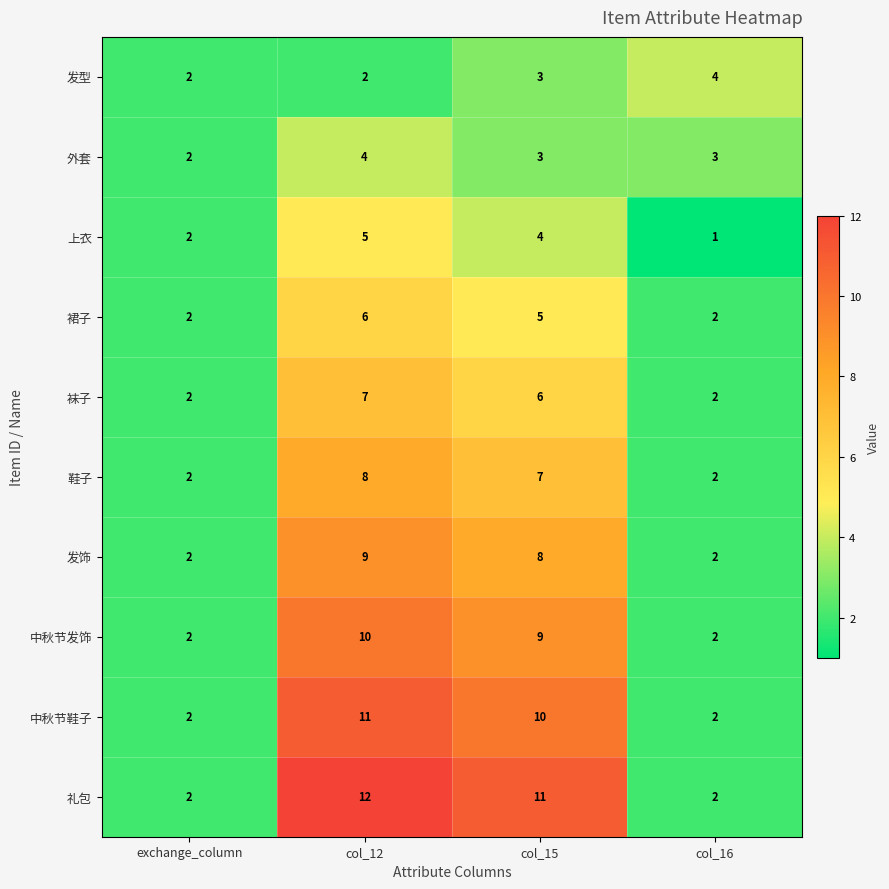

Is the value of 发饰 at col_16 greater than the value of 上衣 at col_15?

No